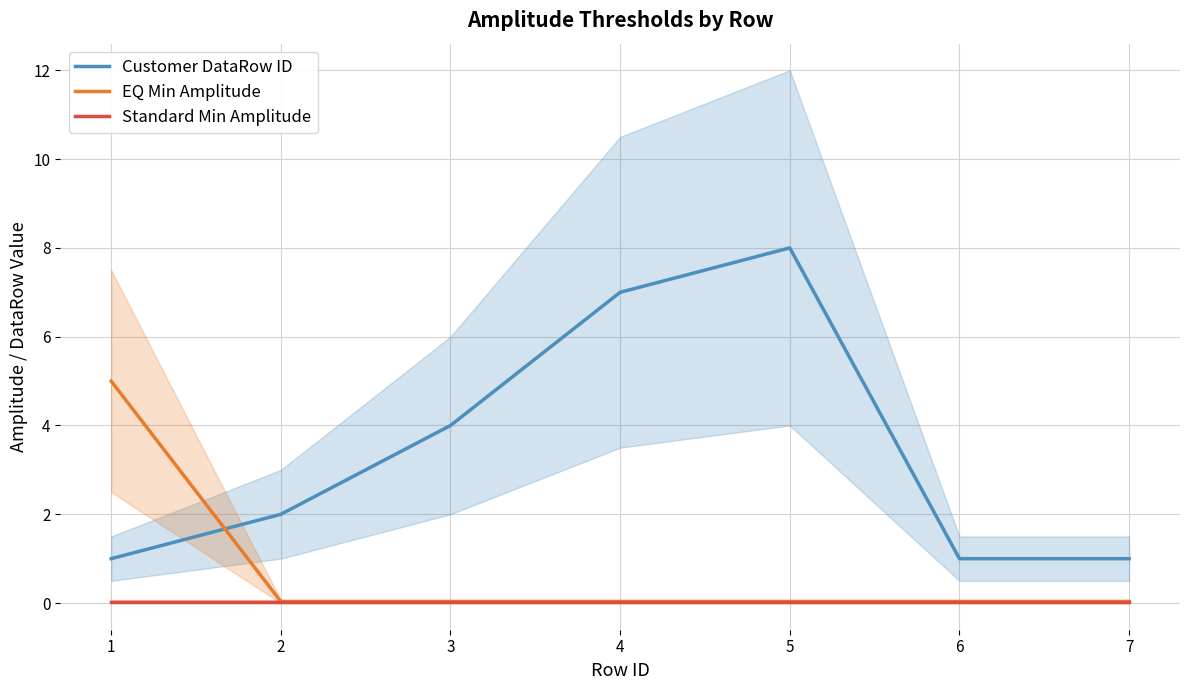

How many lines are shown in the chart?

3